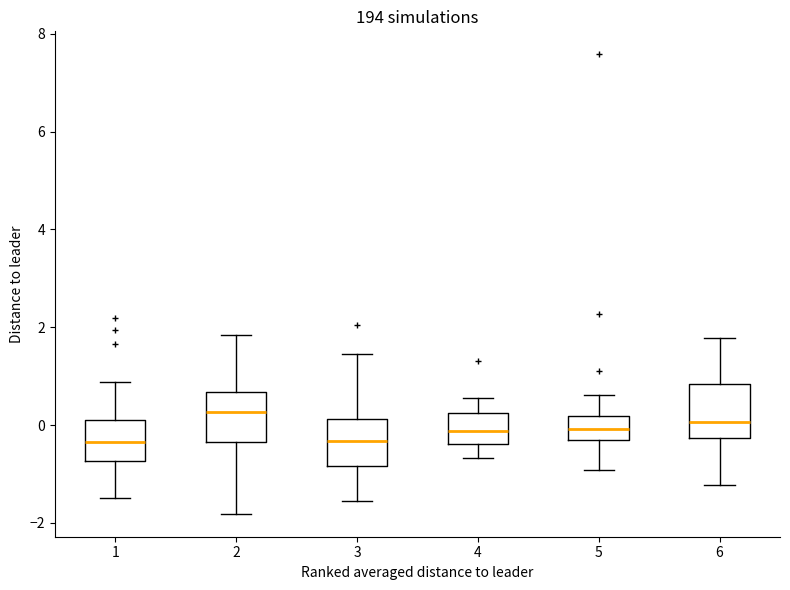

Where is the lower edge of the box at x = 3 on the y-axis? The values are not printed on the chart, so give them approximately, as read against the axis.

-0.8